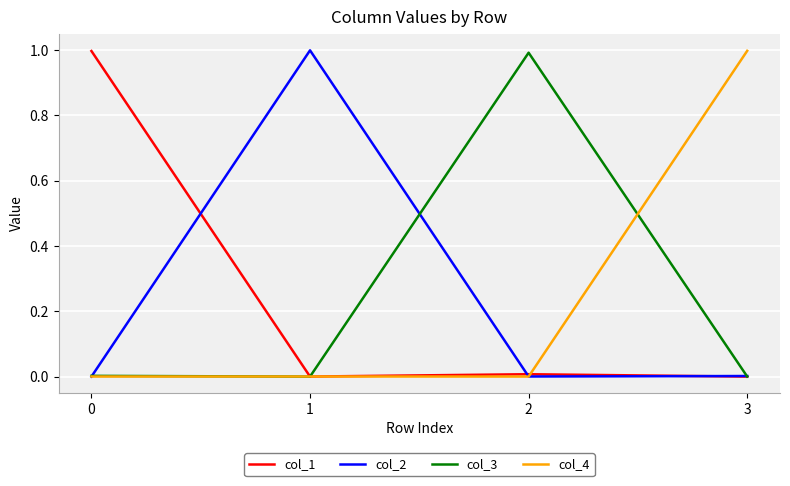

The col_2 series shows 0.0 at 0. True or false?

True